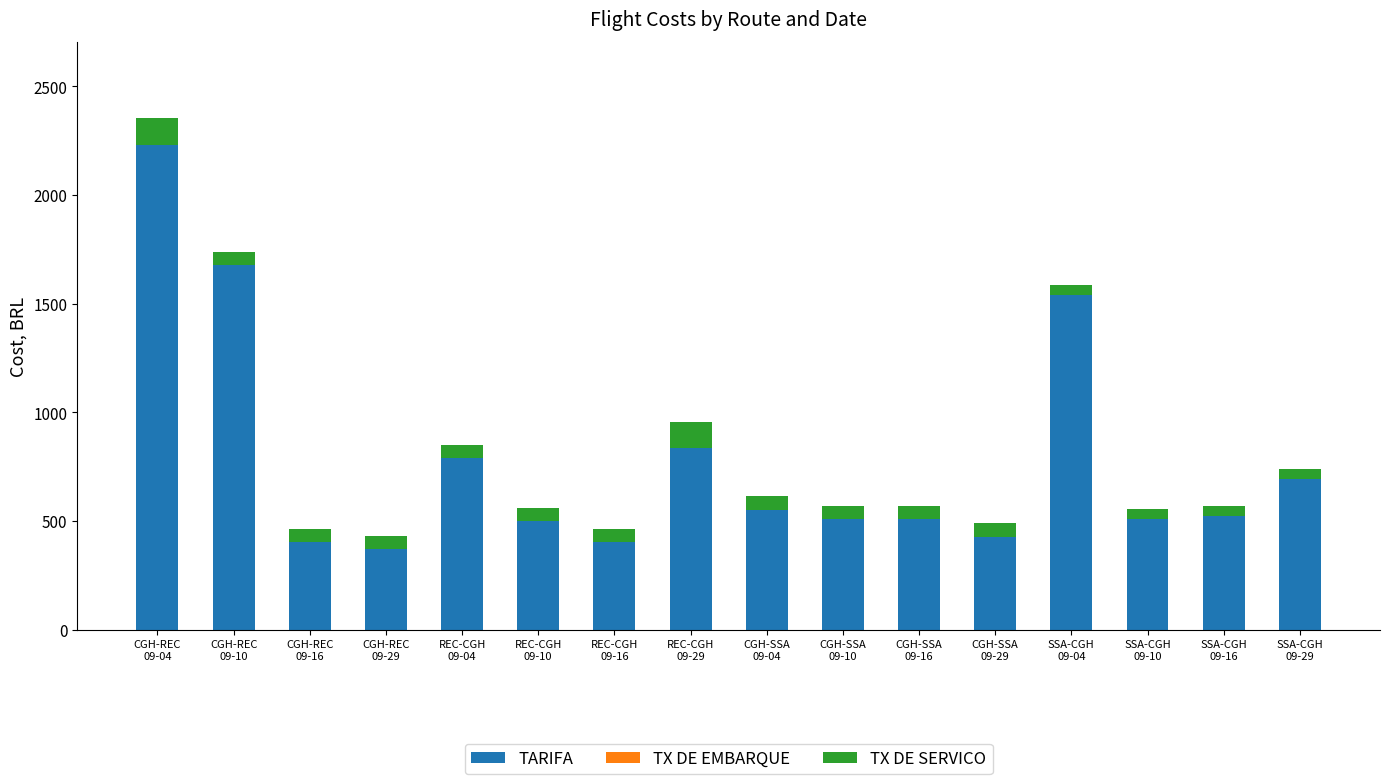

How many values in the TARIFA series are below 521?

8